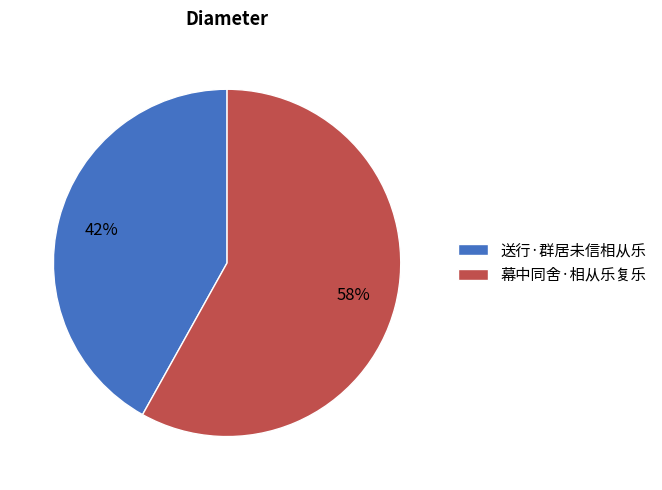

Is it true that 幕中同舍·相从乐复乐 is 58% of the pie?

True